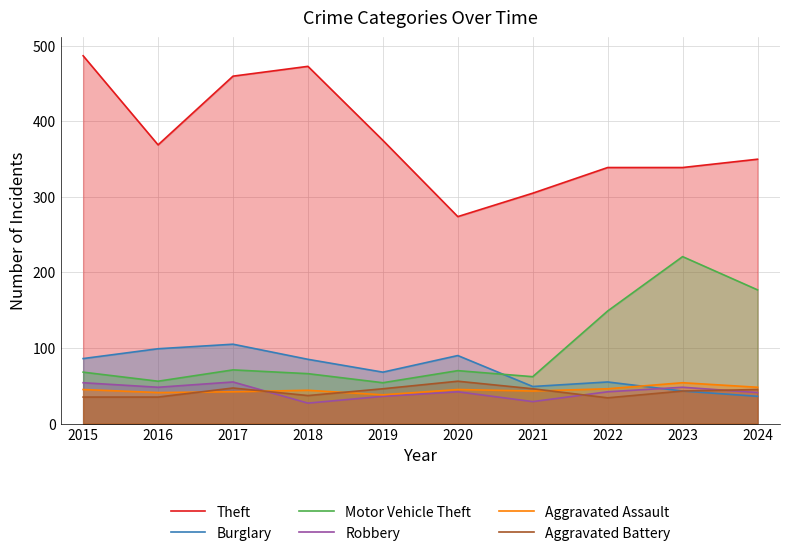

What is the sum of the Burglary values at 2020 and 2016?

189